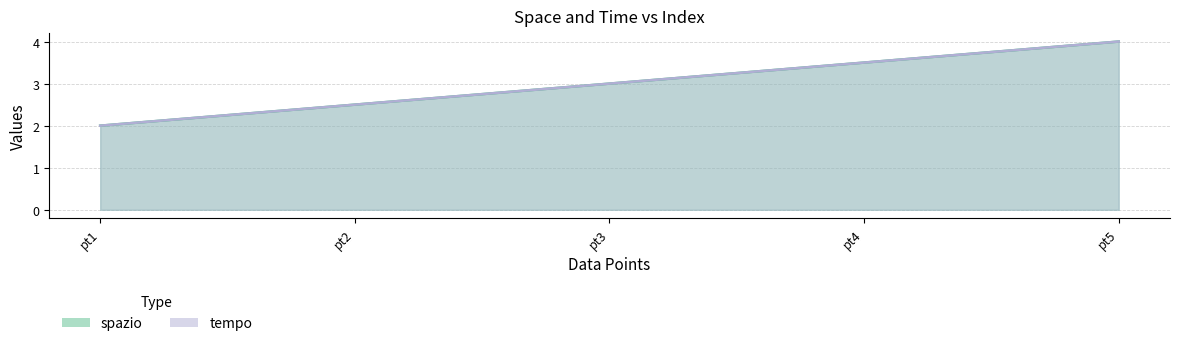

How many distinct data groups are displayed?

2